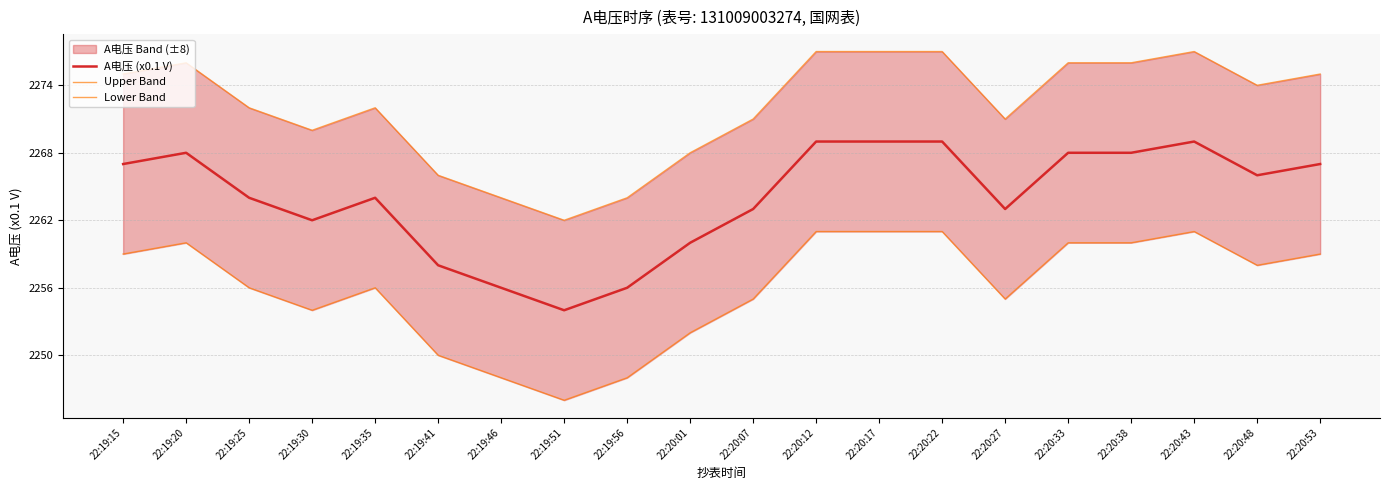

At how many categories does at least one series exceed 2267?

16